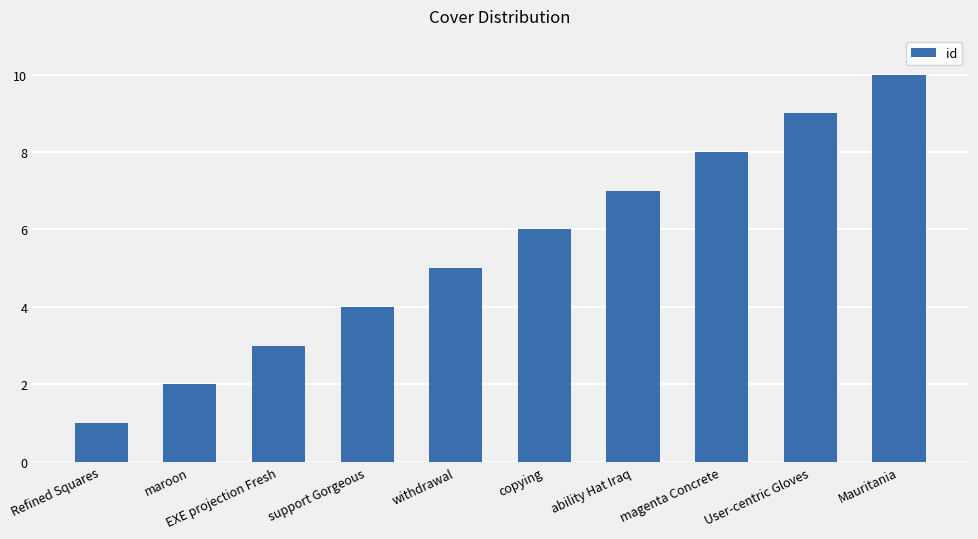

List the labels in order of value, smallest first.

Refined Squares, maroon, EXE projection Fresh, support Gorgeous, withdrawal, copying, ability Hat Iraq, magenta Concrete, User-centric Gloves, Mauritania